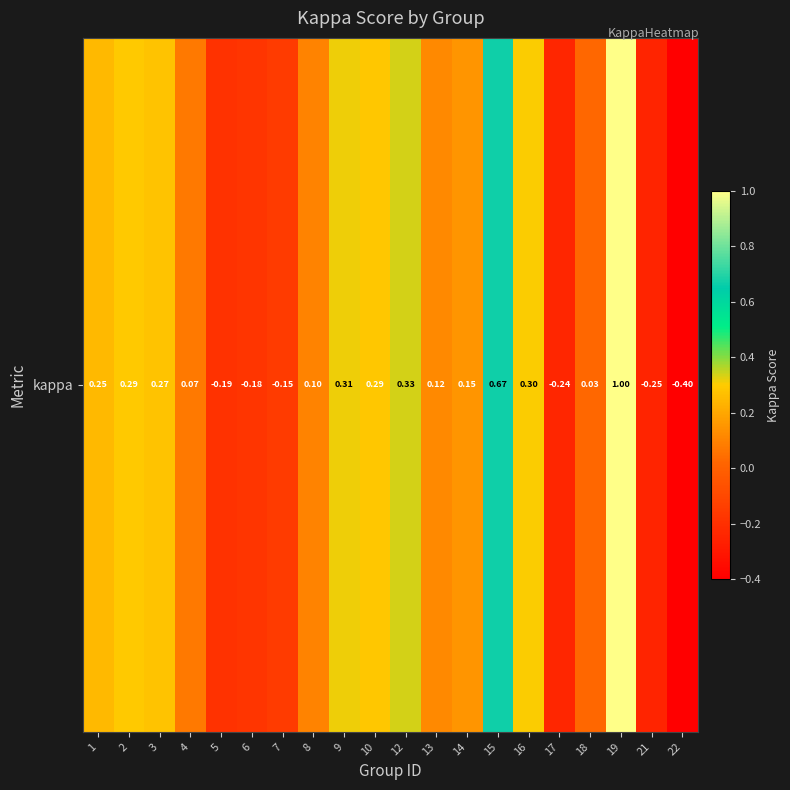

Rank the categories by value from highest to lowest.

19, 15, 12, 9, 16, 2, 10, 3, 1, 14, 13, 8, 4, 18, 7, 6, 5, 17, 21, 22